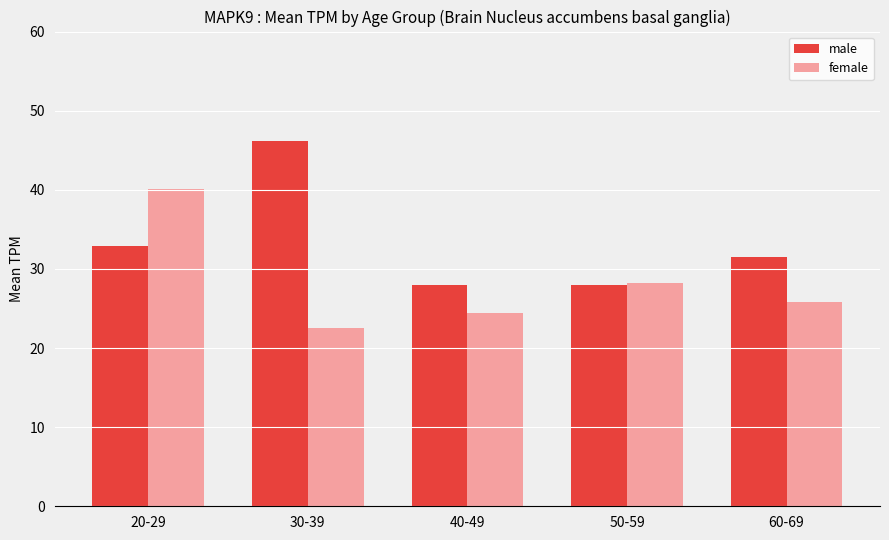

Which series has the largest total across all categories?

male